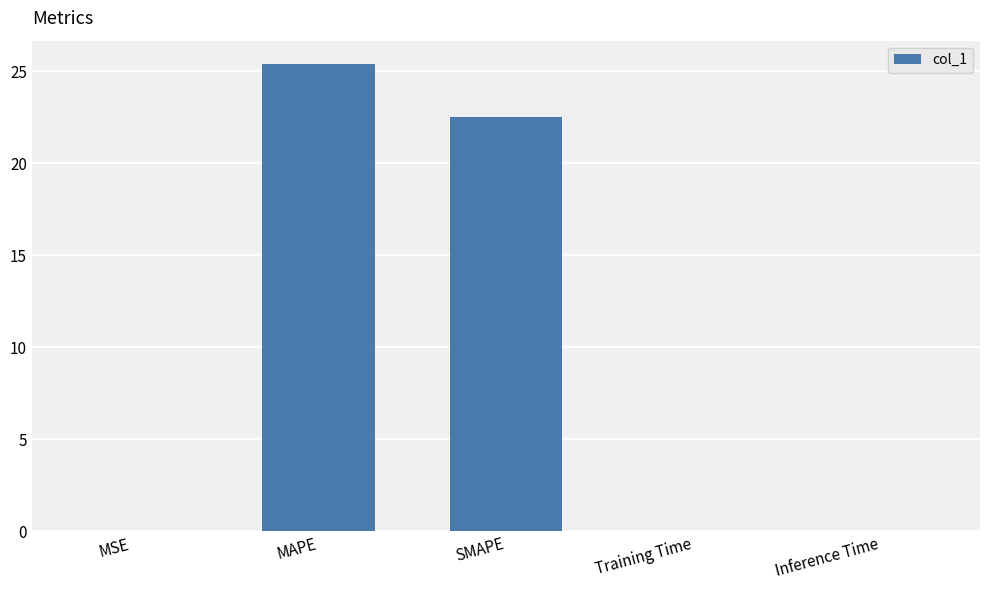

Is it true that the value at Training Time is 0.0?

True